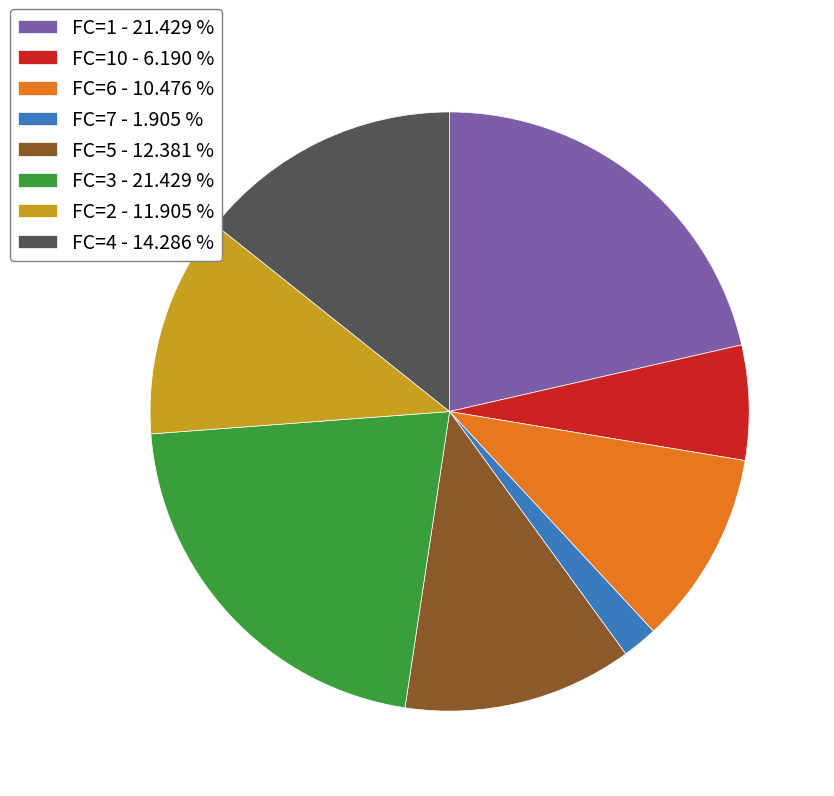

Which category has the smallest portion of the pie?

FC=7 - 1.905 %